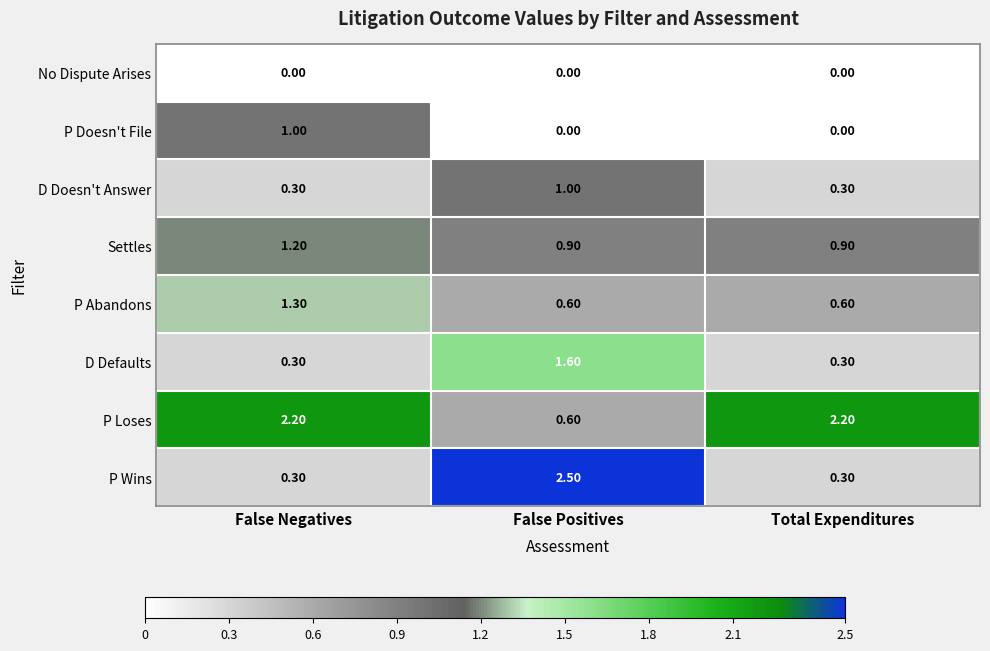

What is the difference between the highest and lowest values at False Positives?

2.5